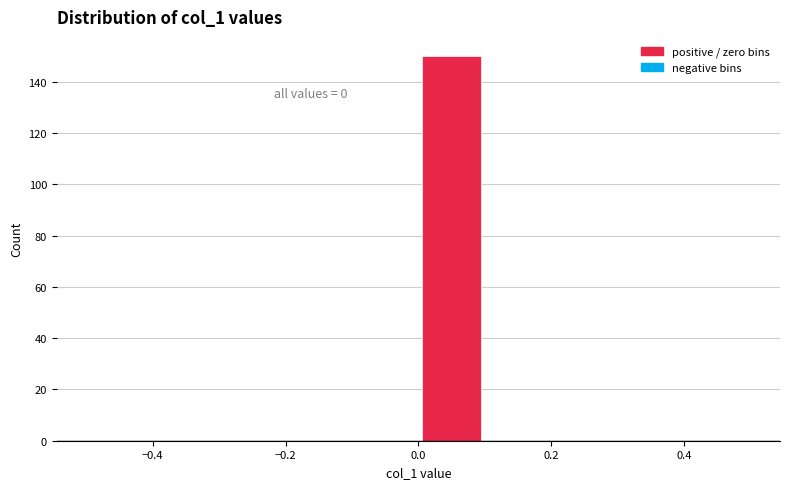

Over which range of the x-axis is the bar tallest?

0.0 to 0.1